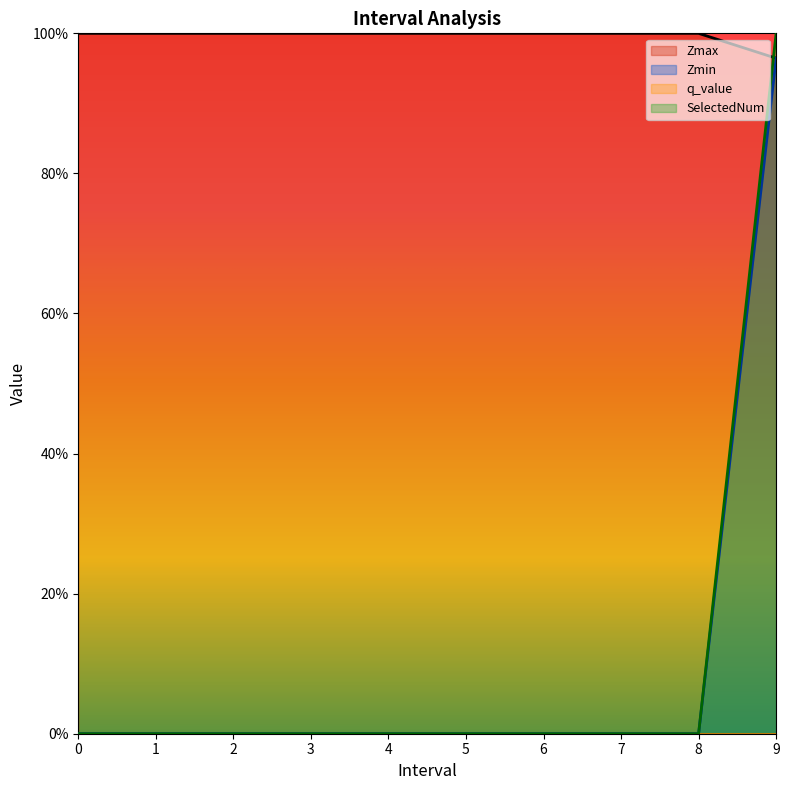

What is the value of the Zmax point at the 8th from the left?

1.0